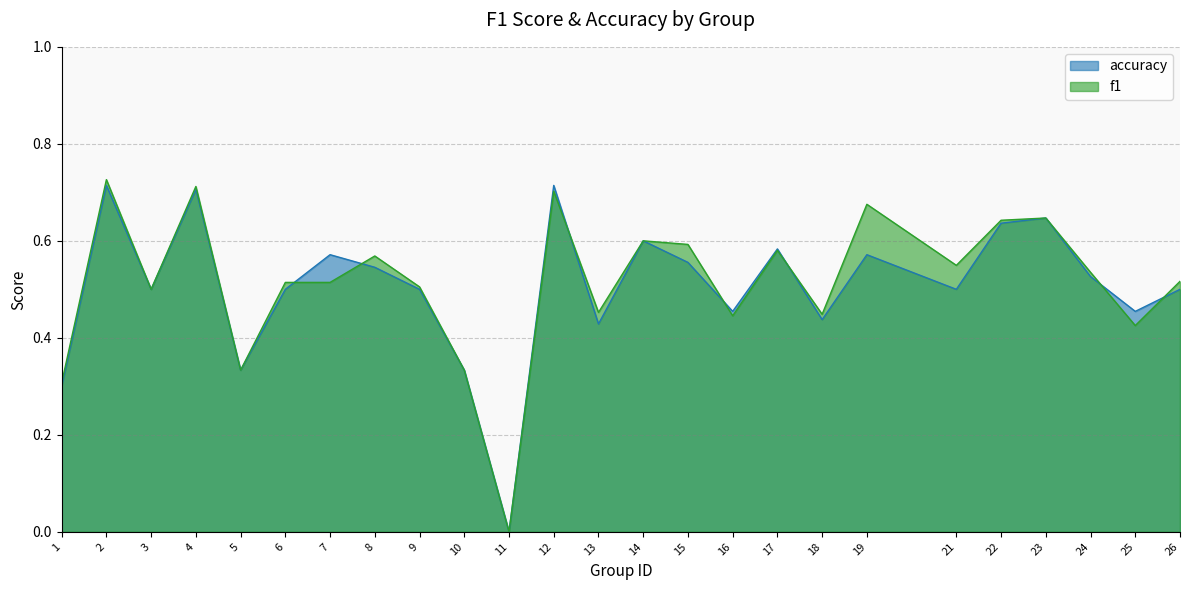

Reading right to left, transcribe all the data shown in this chart.

f1: 0.5	0.4	0.5	0.6	0.6	0.5	0.7	0.4	0.6	0.4	0.6	0.6	0.5	0.7	0.0	0.3	0.5	0.6	0.5	0.5	0.3	0.7	0.5	0.7	0.3
accuracy: 0.5	0.5	0.5	0.6	0.6	0.5	0.6	0.4	0.6	0.5	0.6	0.6	0.4	0.7	0.0	0.3	0.5	0.5	0.6	0.5	0.3	0.7	0.5	0.7	0.3